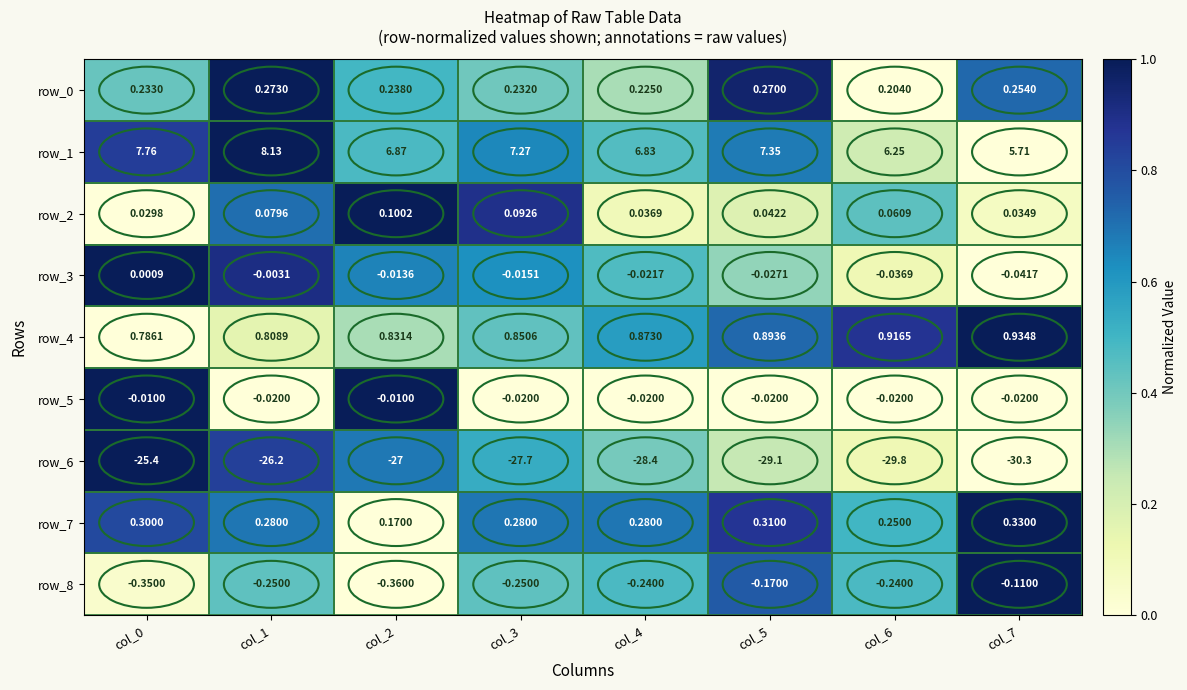

Is the value of row_5 at col_6 greater than the value of row_8 at col_4?

Yes